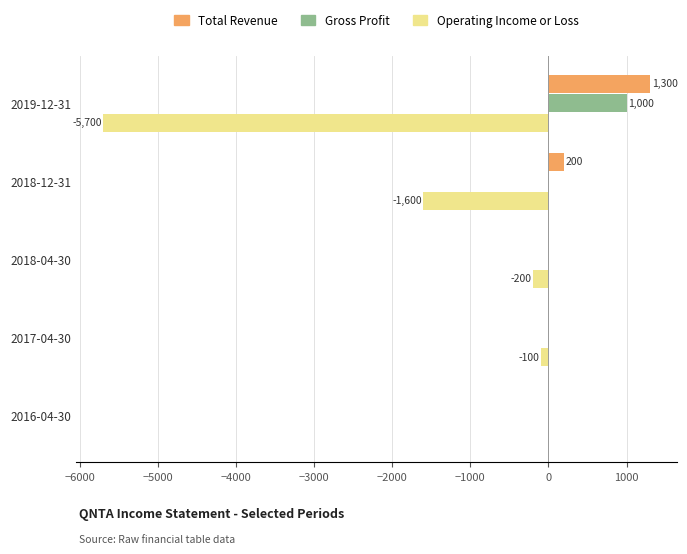

Between 2019-12-31 and 2018-12-31, which series saw the biggest shift?

Operating Income or Loss